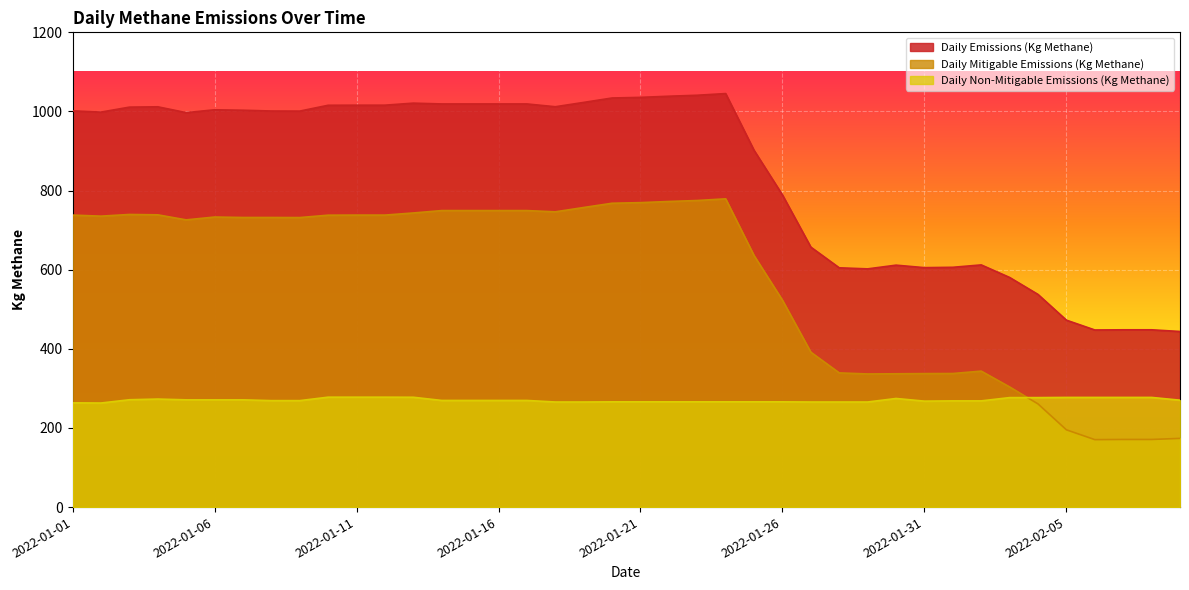

What are all the series names shown in the legend?

Daily Emissions (Kg Methane), Daily Mitigable Emissions (Kg Methane), Daily Non-Mitigable Emissions (Kg Methane)